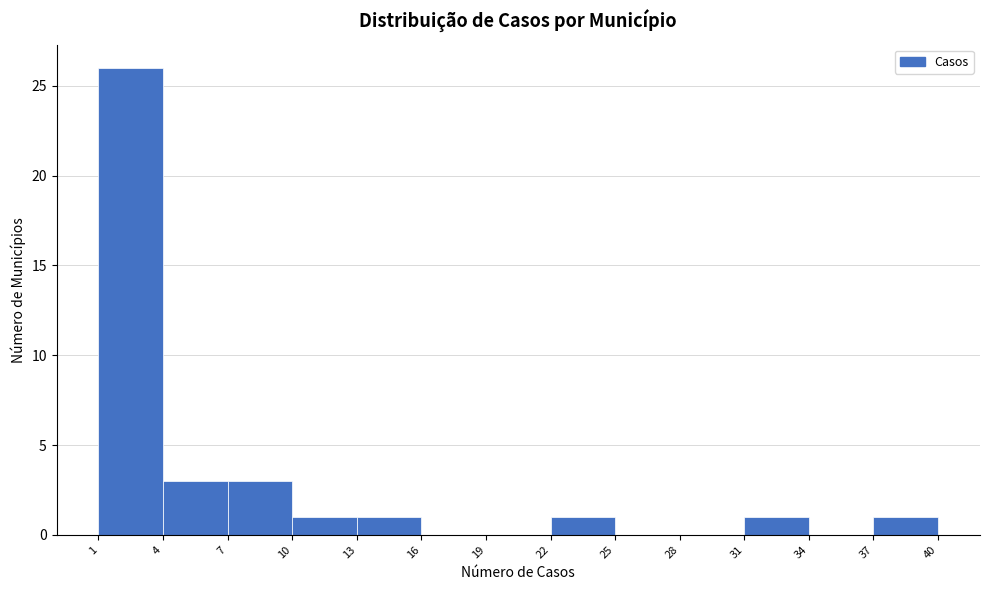

Reading left to right, list every bar in this chart as the range it spans on the x-axis followed by its height. The values are not printed on the chart, so give them approximately, as read against the axis.

1 to 4: 26
4 to 7: 3
7 to 10: 3
10 to 13: 1
13 to 16: 1
16 to 19: 0
19 to 22: 0
22 to 25: 1
25 to 28: 0
28 to 31: 0
31 to 34: 1
34 to 37: 0
37 to 40: 1